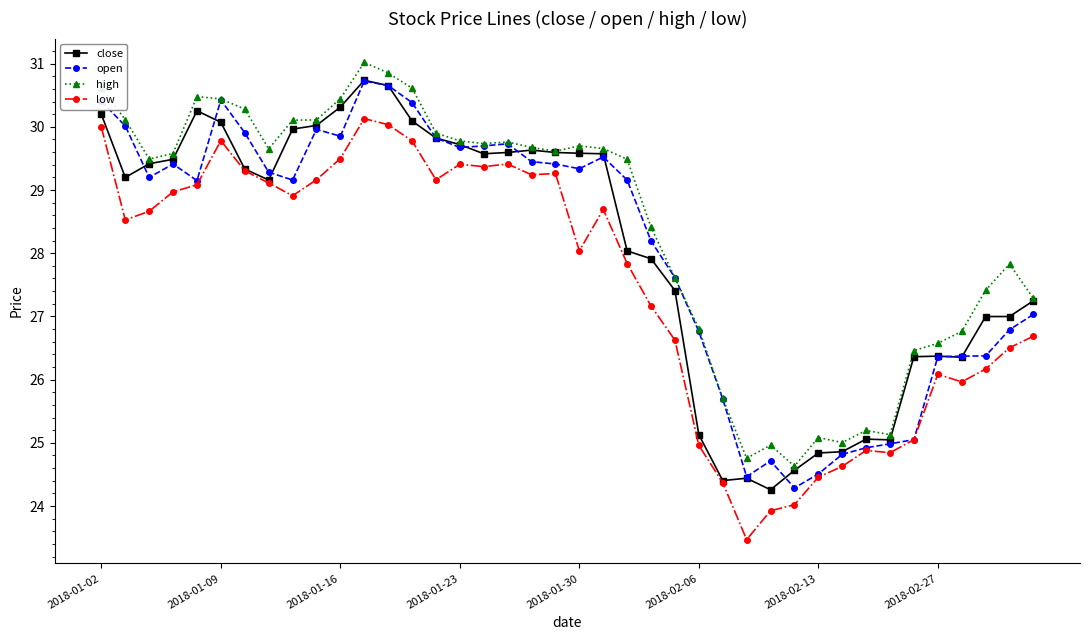

True or false: open has more than 2 interior local peaks.

True